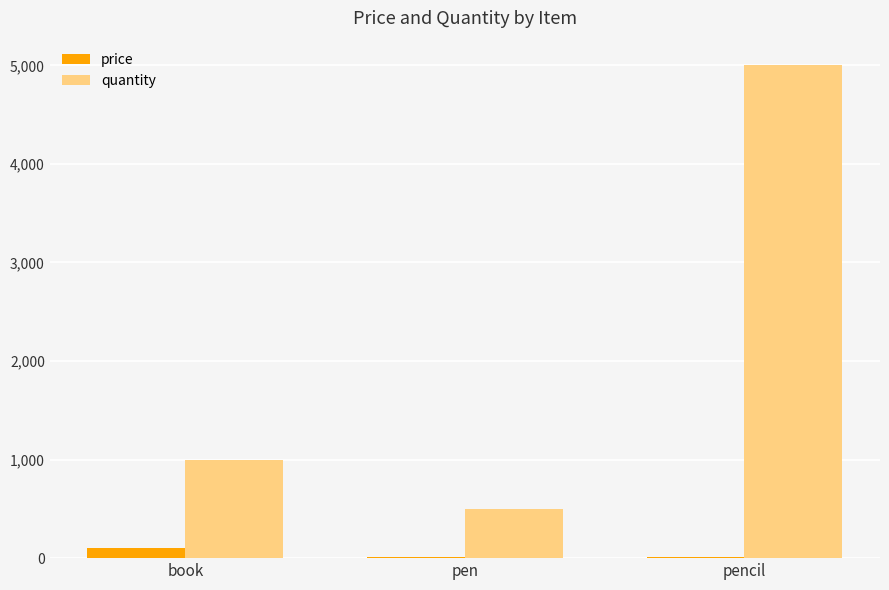

At which category is the sum across all series the highest?

pencil